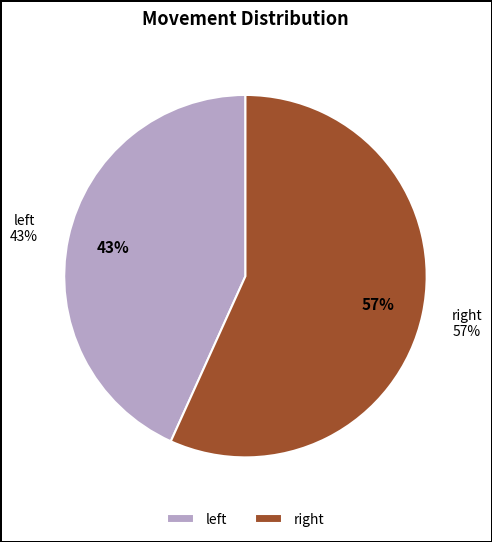

Which category accounts for the majority?

right